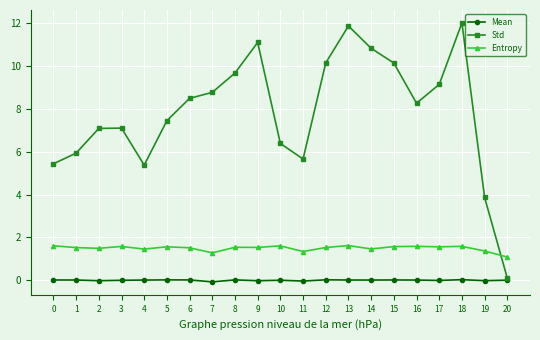

Rank the series at 6 from highest to lowest value.

Std, Entropy, Mean